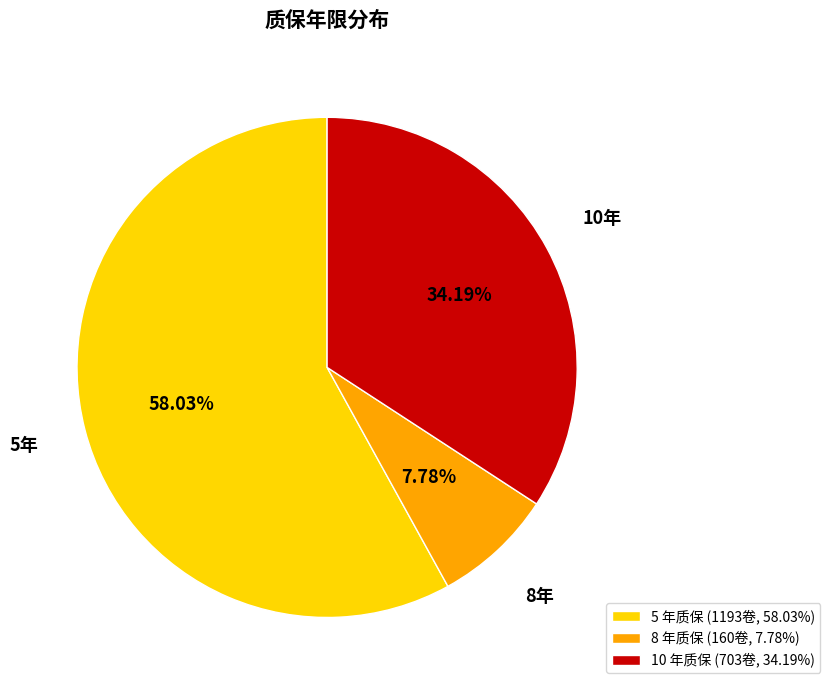

To the nearest percent, what is the difference between the largest and smallest slice percentages?

50%